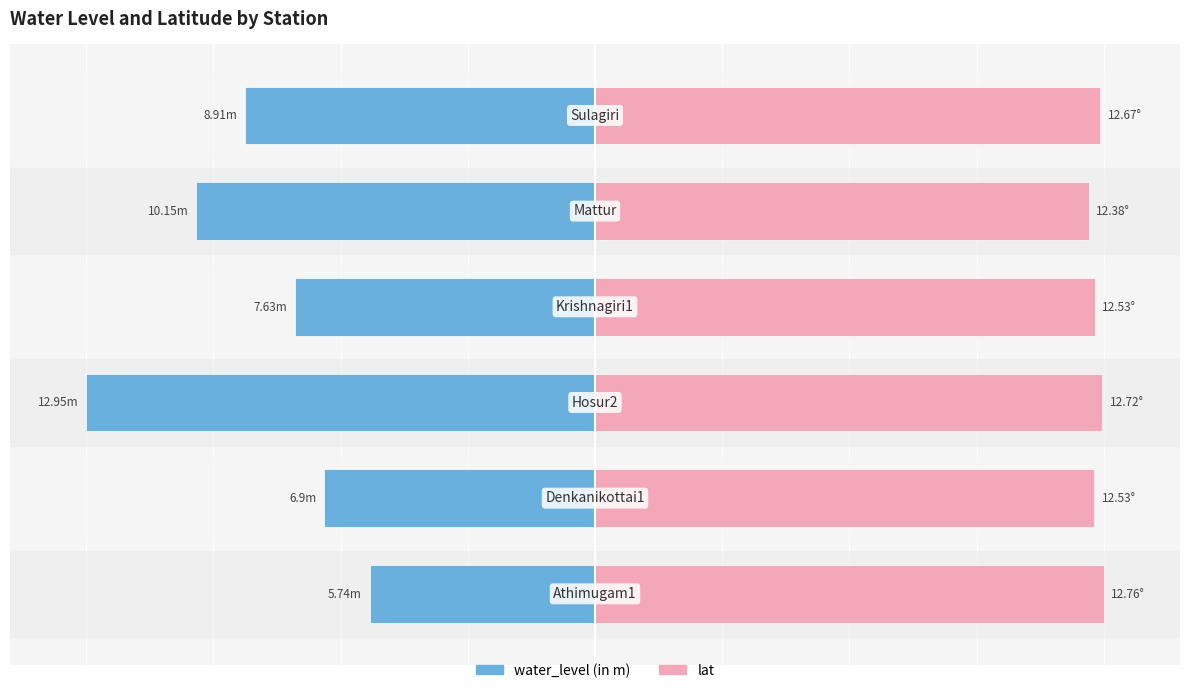

The value of water_level (in m) at 4 is -28.1. True or false?

False